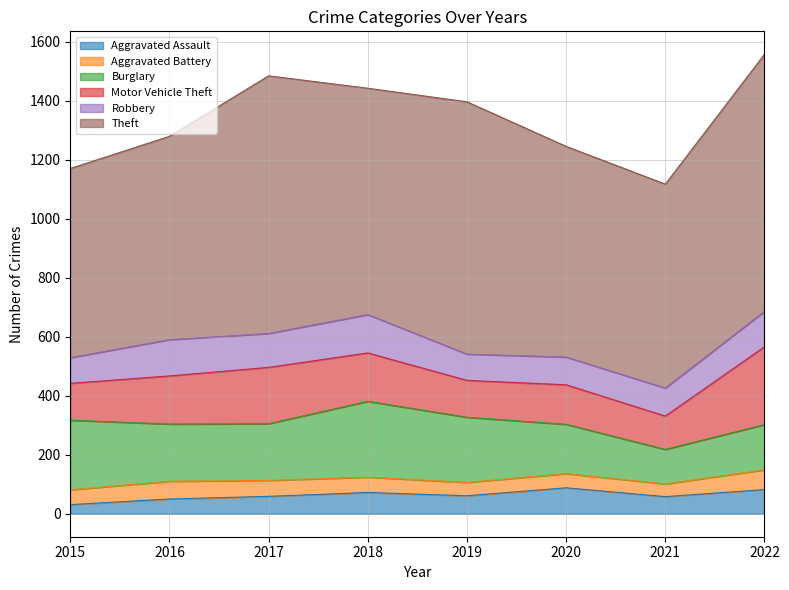

Where is the first local minimum for Robbery?

2017